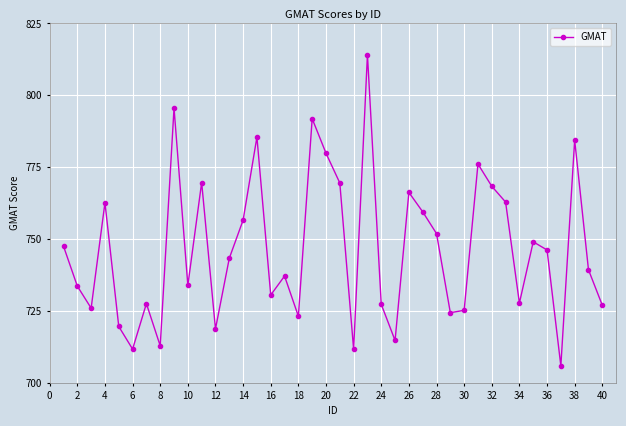

True or false: the data has more than 2 interior local peaks.

True